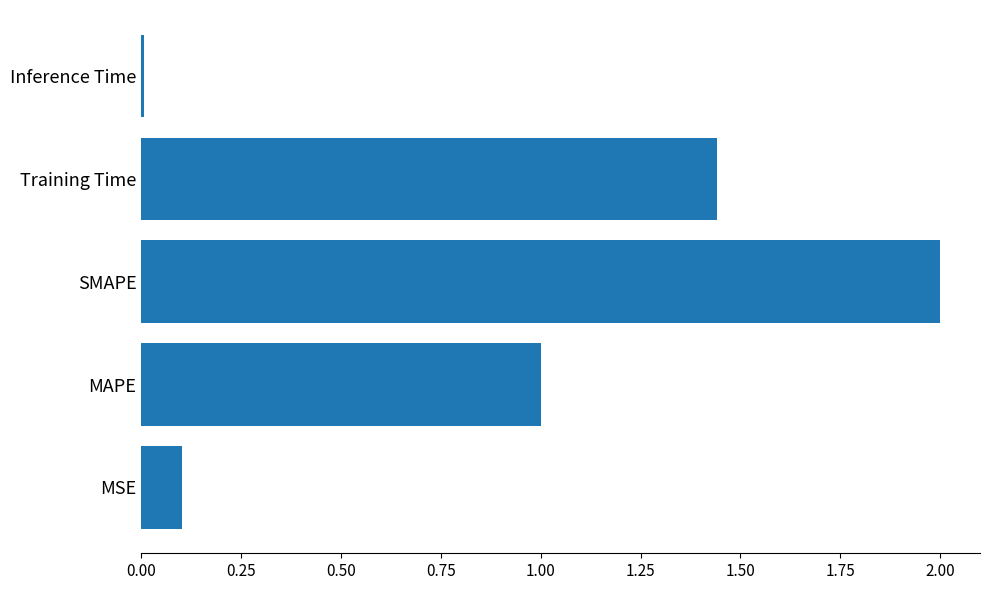

How many data points are less than 1?

2